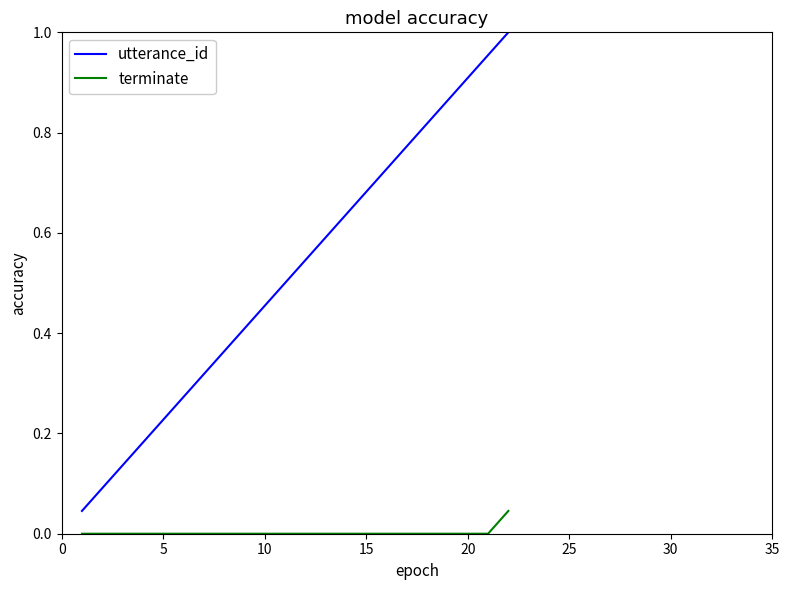

Which series has the largest total across all categories?

utterance_id